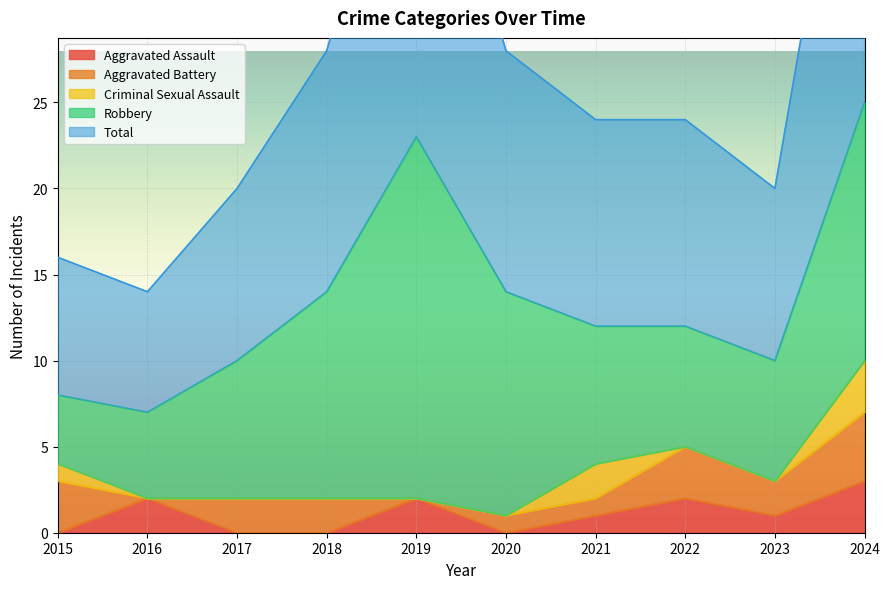

Which has a higher value, 2017 or 2015?

2017